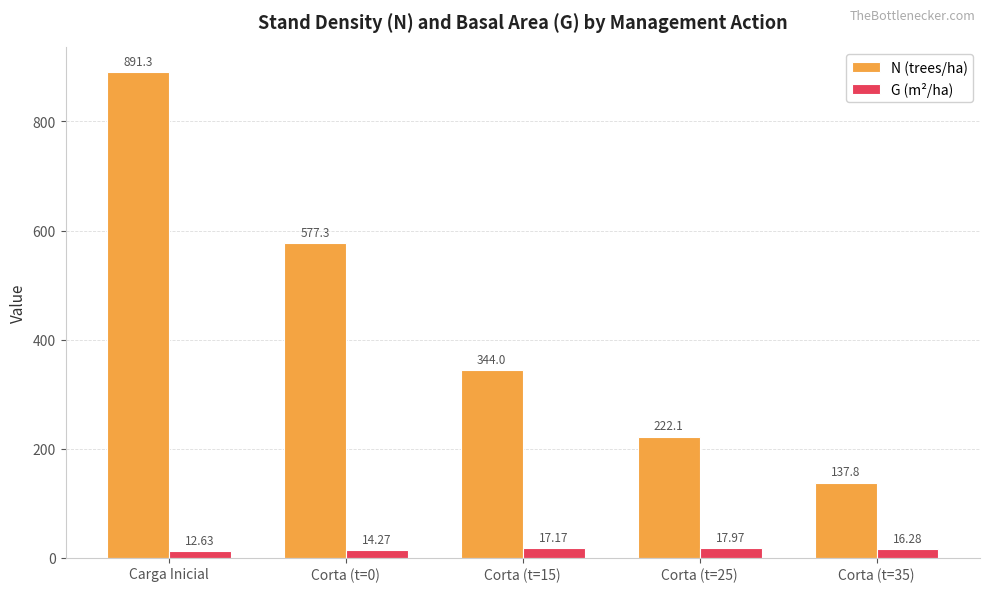

Count the number of categories in the chart.

5